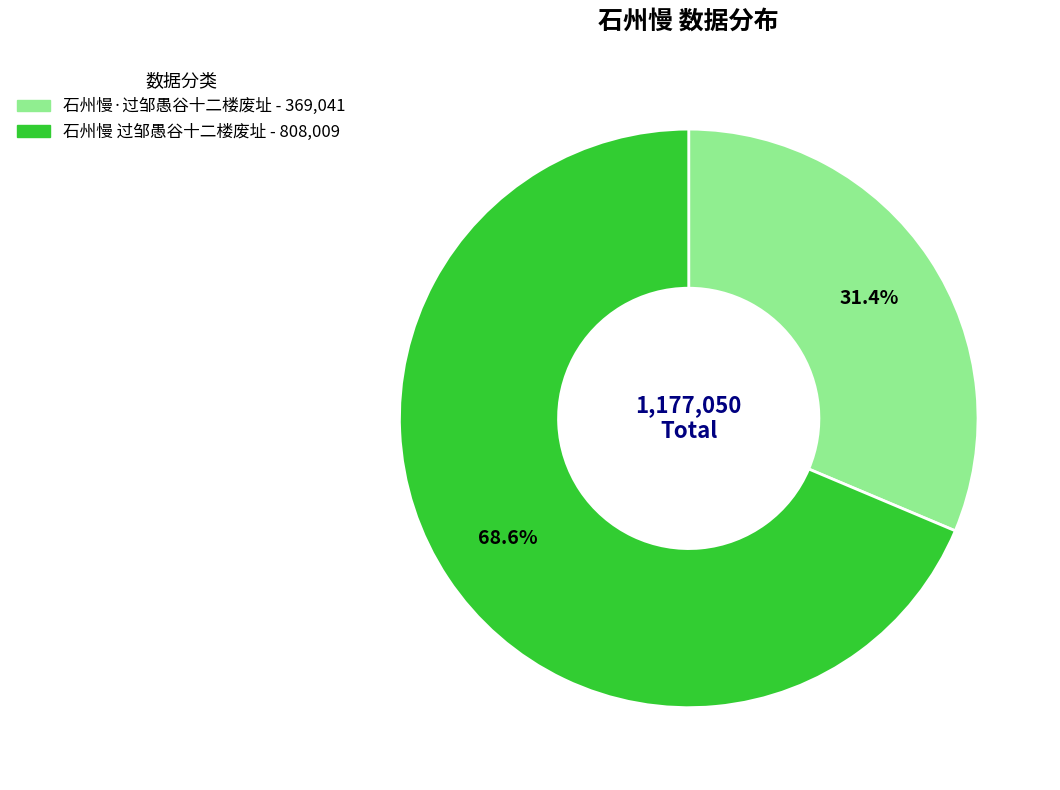

Which has a higher value, 石州慢 过邹愚谷十二楼废址 or 石州慢·过邹愚谷十二楼废址?

石州慢 过邹愚谷十二楼废址